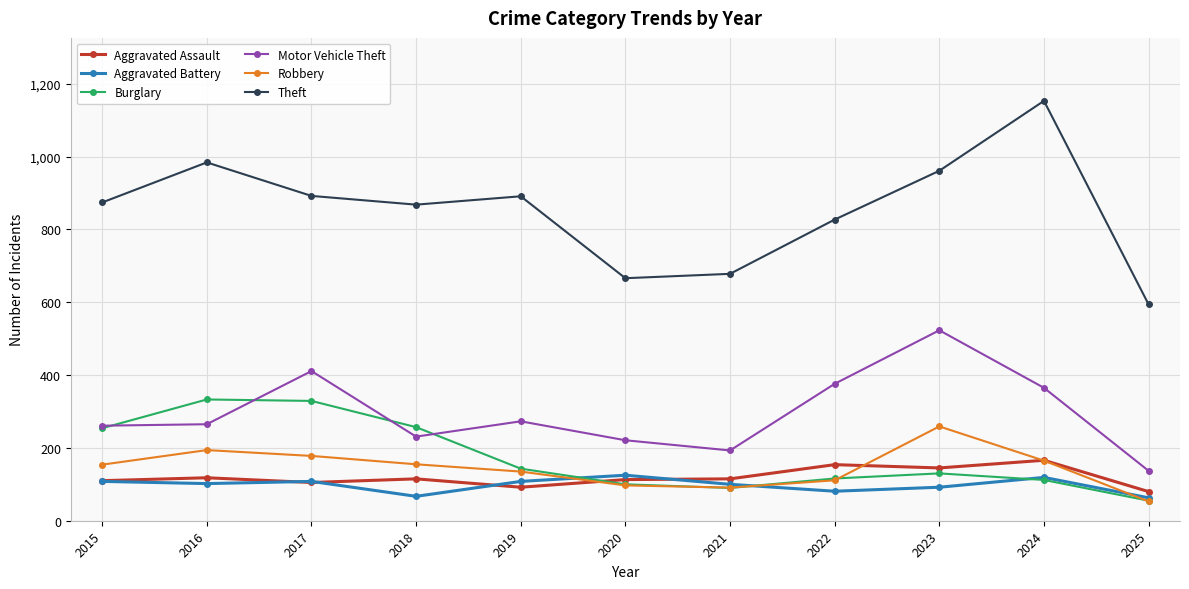

True or false: Theft has a value of 917 at 2025.

False